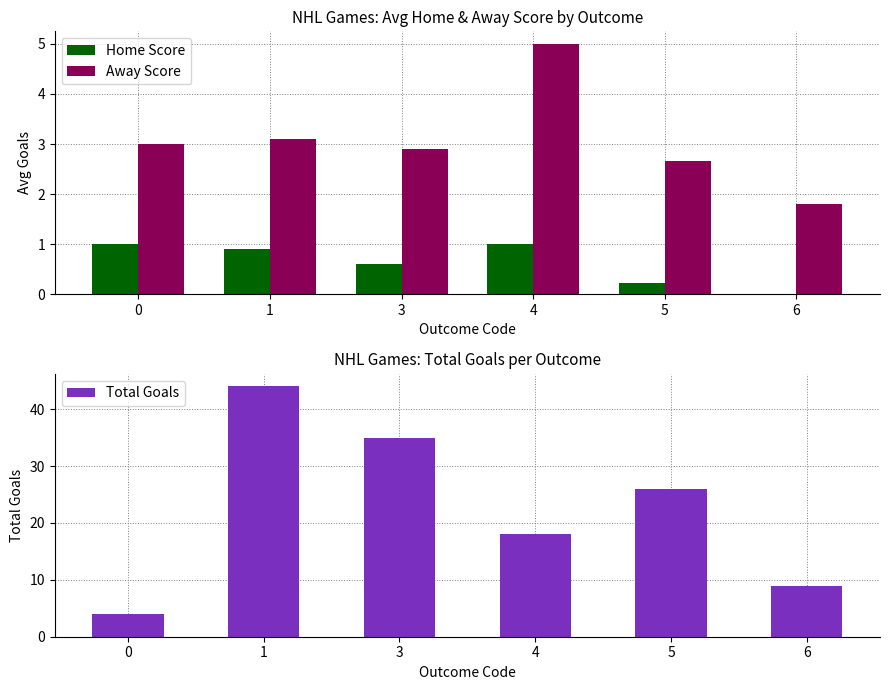

What is the total value across all series at 3?

38.5